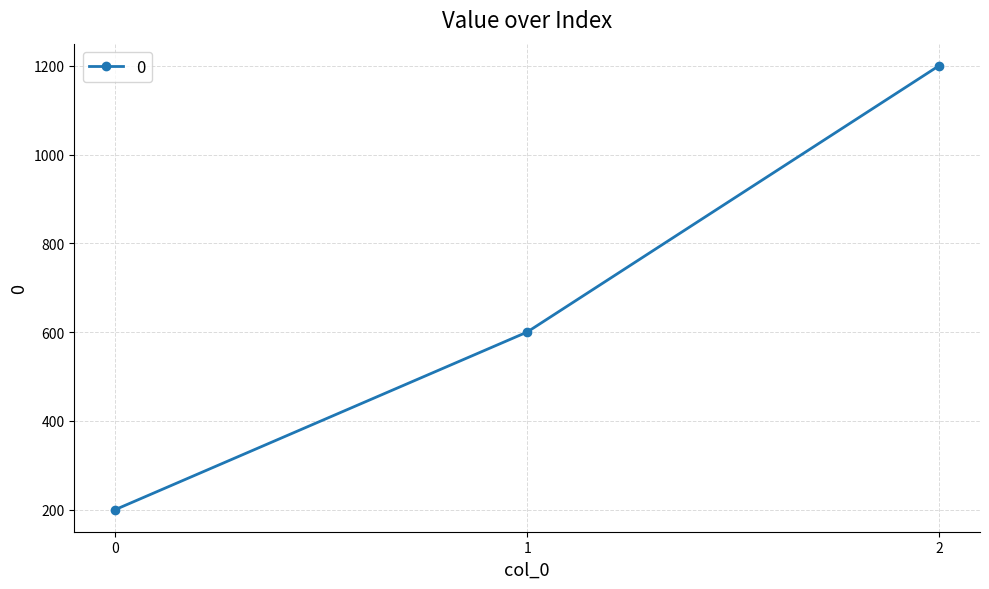

Which has a higher value, 0 or 1?

1